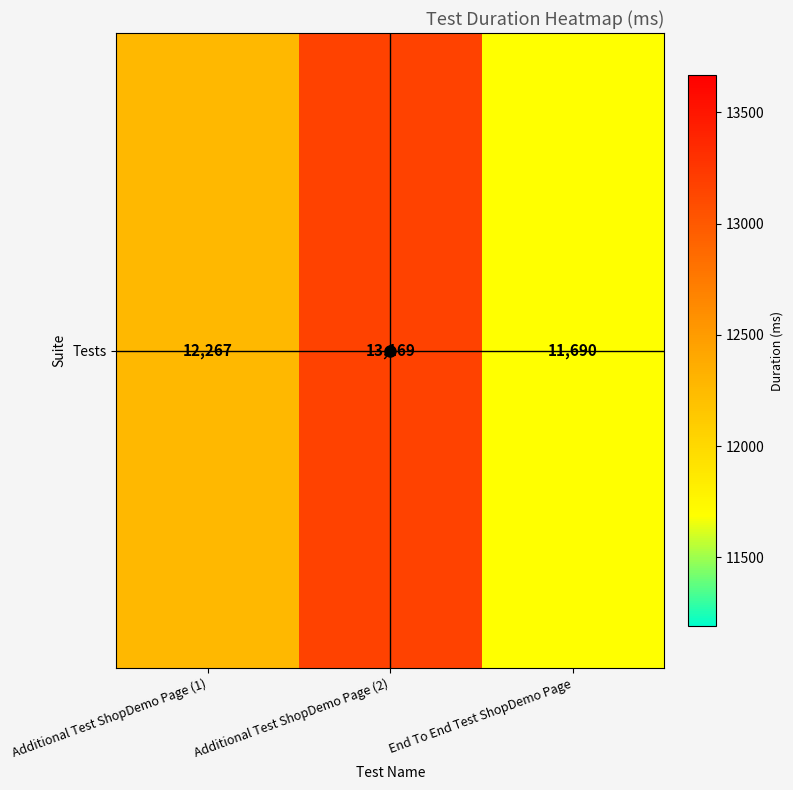

Reading left to right, what are all the values shown in this chart?

Additional Test ShopDemo Page (1)=12267	Additional Test ShopDemo Page (2)=13169	End To End Test ShopDemo Page=11690